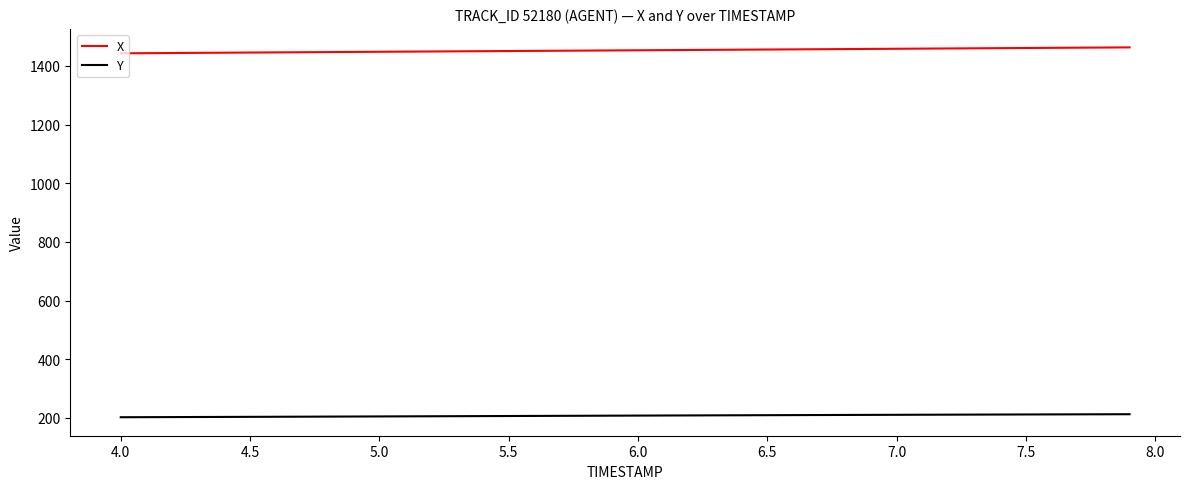

What is the maximum value shown in the chart?

1462.7